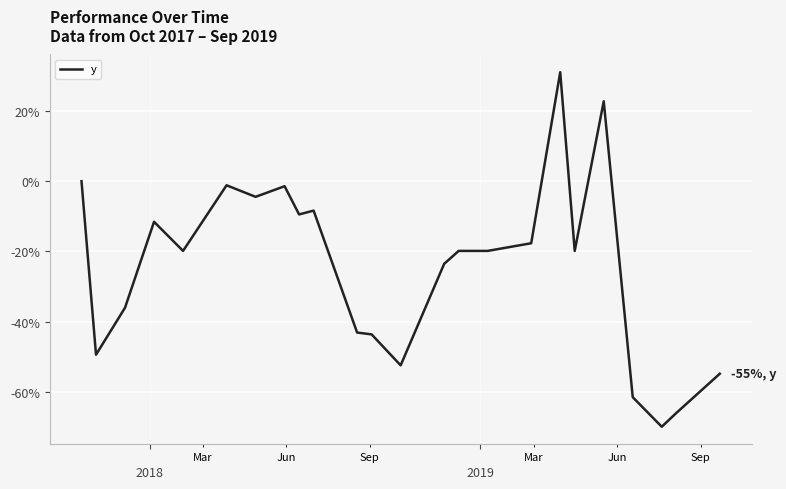

Does the chart have visible grid lines?

Yes